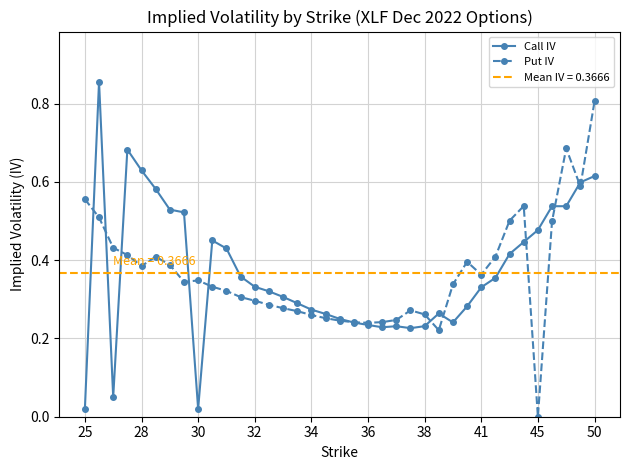

At which label is Put IV closest to 0?

45